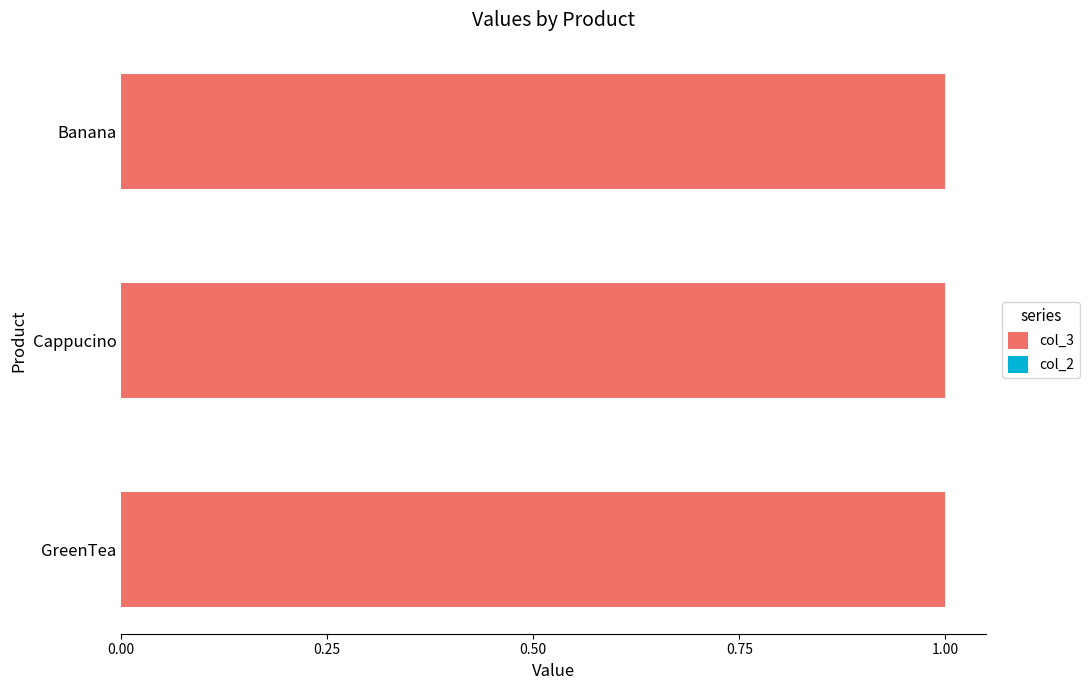

What are all the series names shown in the legend?

col_3, col_2